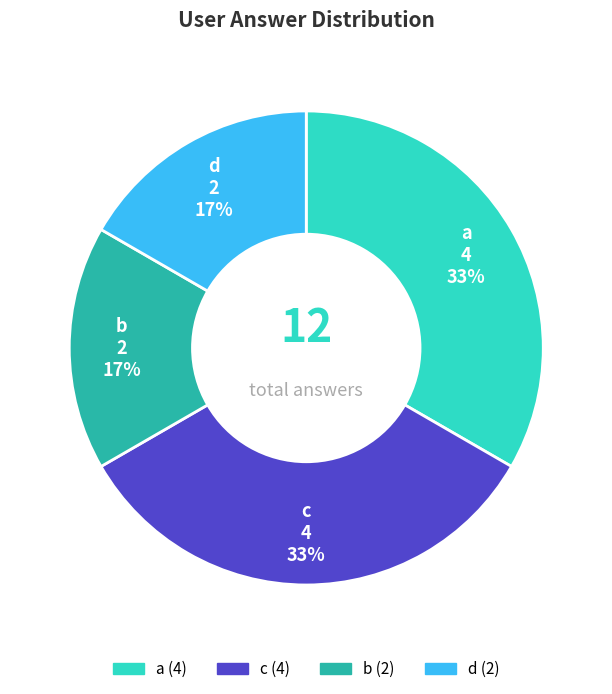

Is there a majority slice in this chart?

No